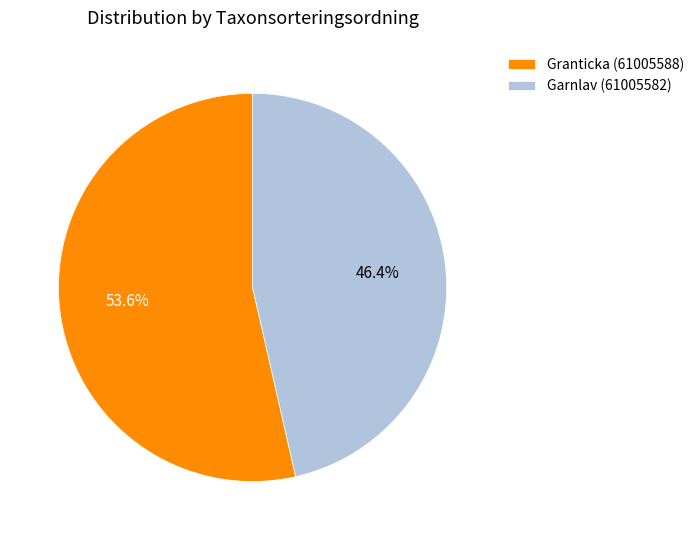

What is the ratio of the value at Granticka (61005588) to the value at Garnlav (61005582)?

1.2